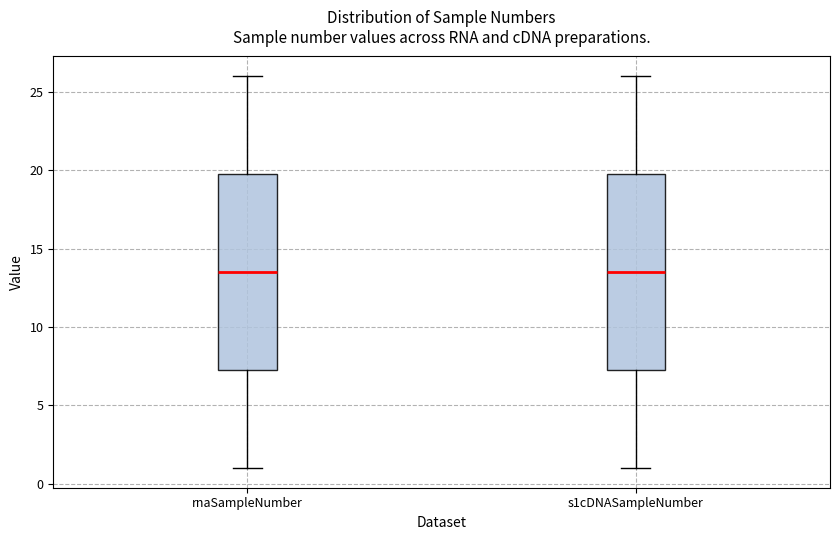

Reading left to right, read every box against the y-axis: the position of its median line, the range the box covers, and the ends of its whiskers. The values are not printed on the chart, so give them approximately, as read against the axis.

rnaSampleNumber: median 13.5, box 7.5 to 20.0, whiskers 1.0 to 26.0
s1cDNASampleNumber: median 13.5, box 7.5 to 20.0, whiskers 1.0 to 26.0